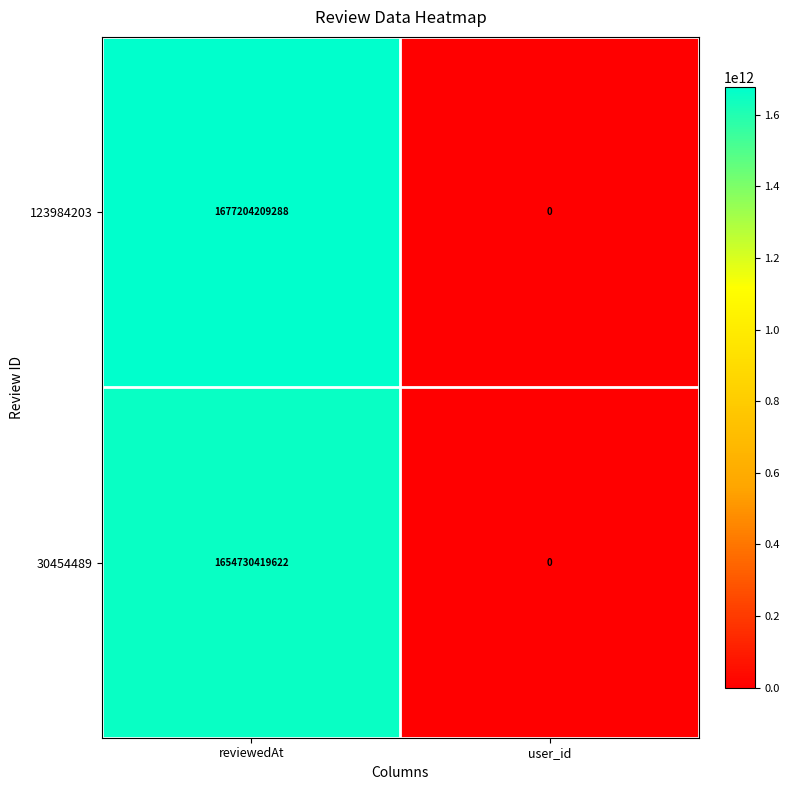

Reading left to right, what are all the values shown in this chart?

123984203: 1677204209288	0
30454489: 1654730419622	0